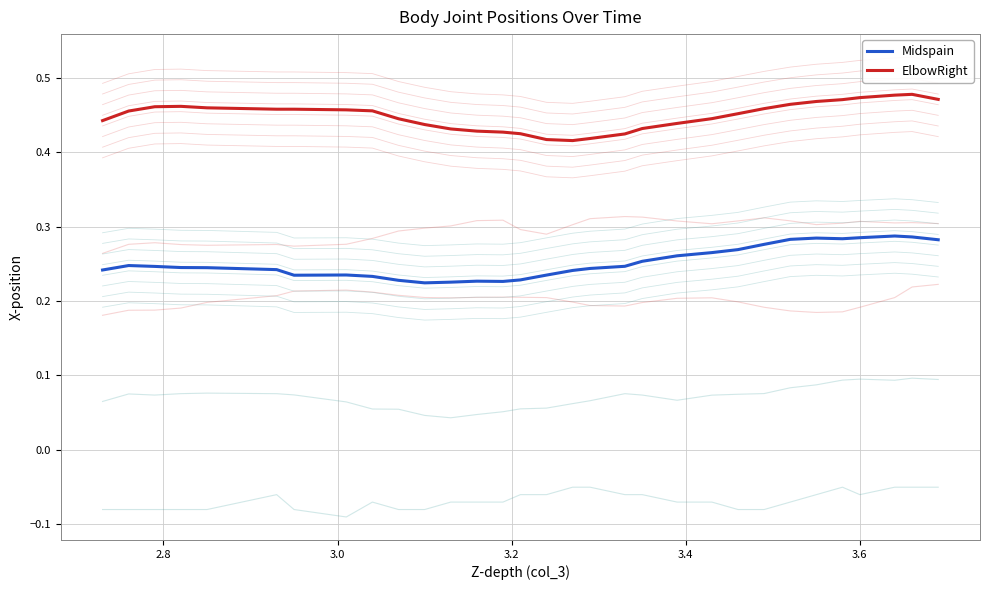

True or false: Midspain and ElbowRight cross at least once.

False